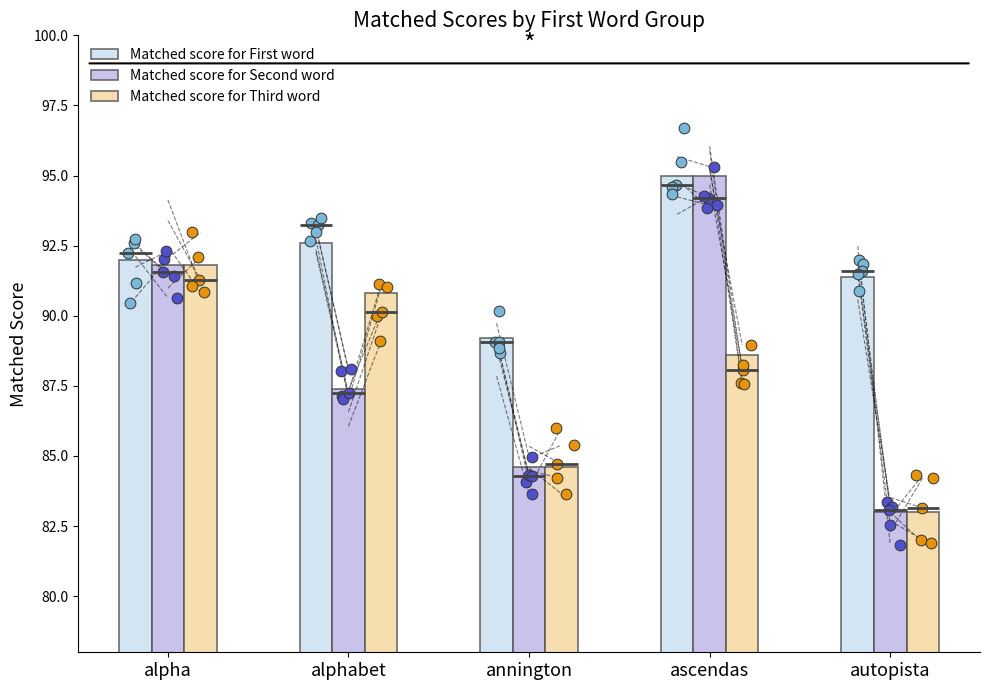

What is the total value across all series at ascendas?

278.6